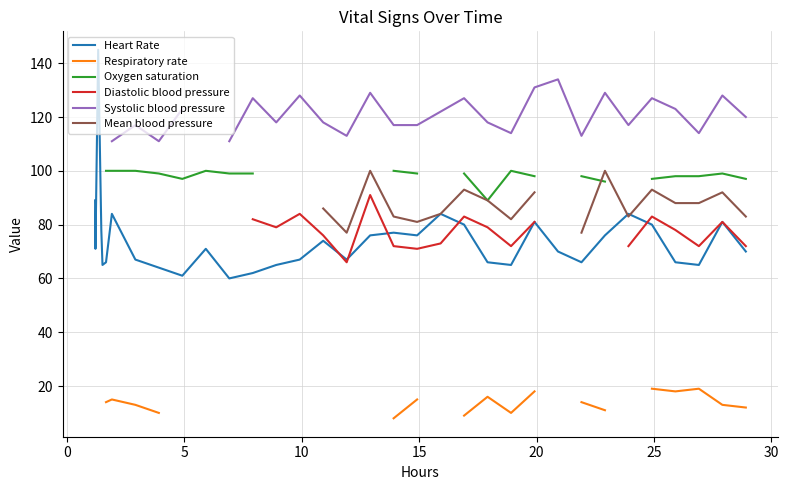

How many data points in Respiratory rate are above 13?

10